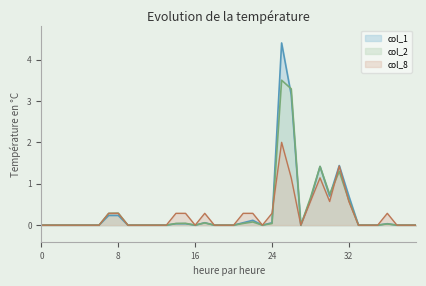

Rank the series by their average value, from lowest to highest.

col_8, col_2, col_1